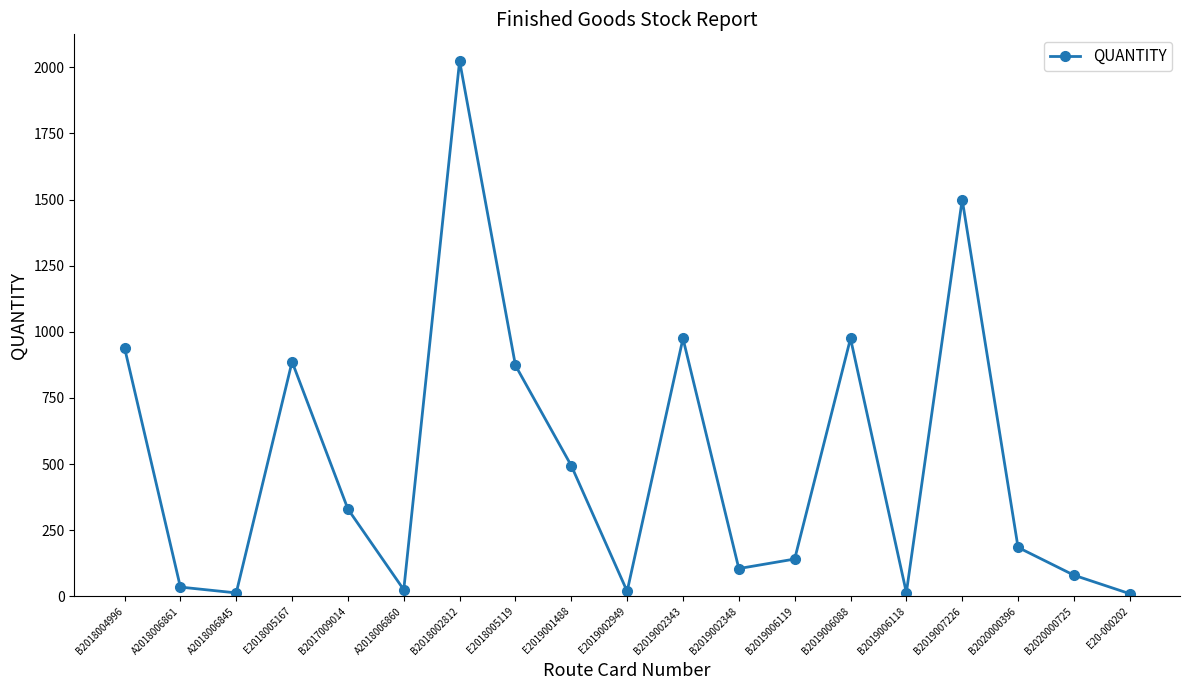

What is the sum of all values?

9625